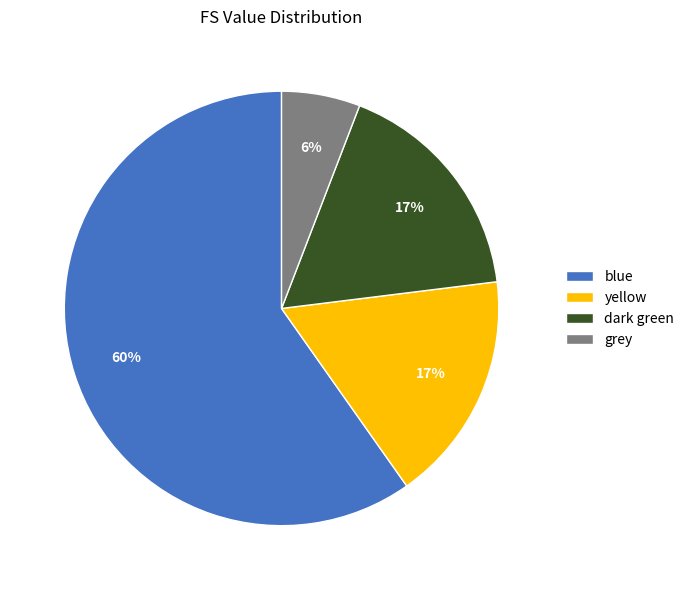

Which has a higher value, blue or grey?

blue